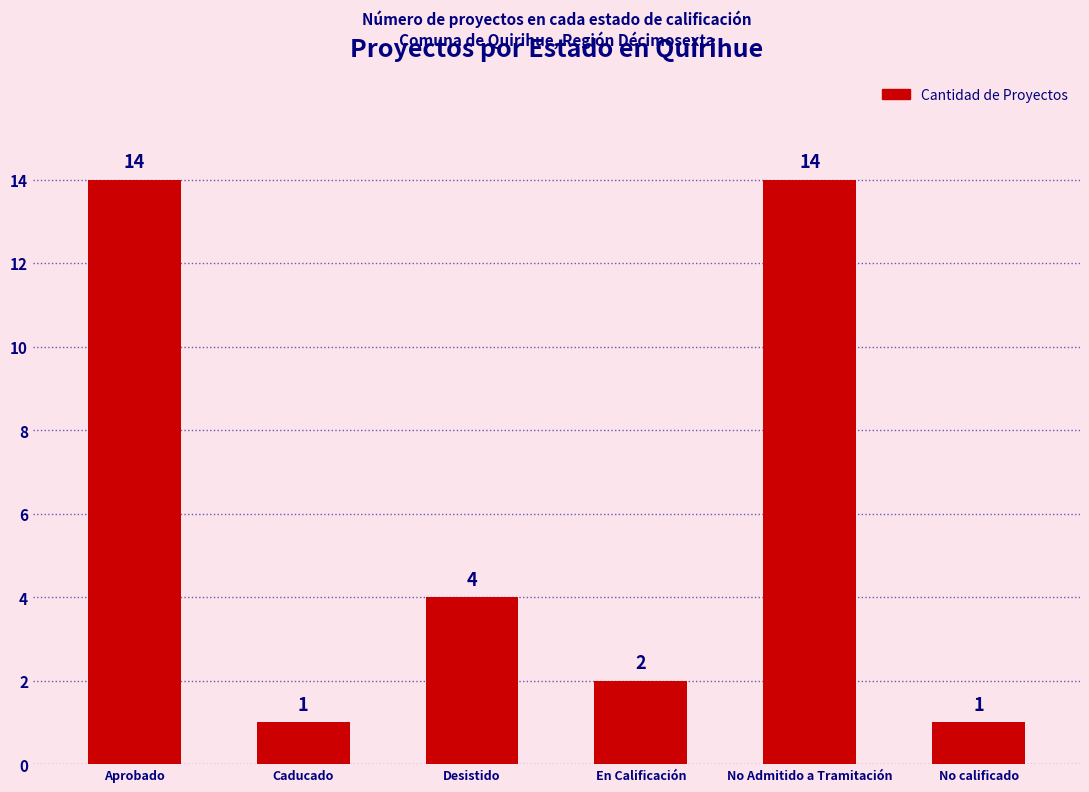

Approximately how many times larger is the value at No calificado compared to Caducado?

1.0